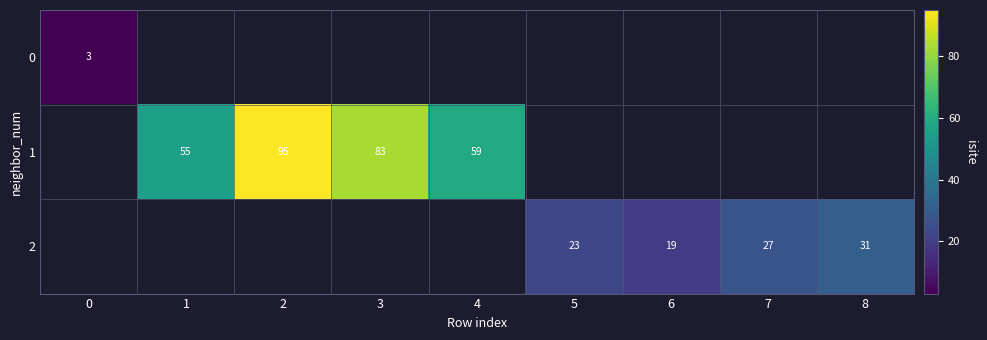

True or false: 2 has a value of 31 at 8.

True